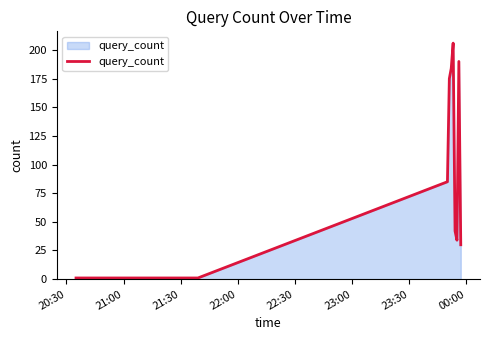

What is the smallest value displayed?

1